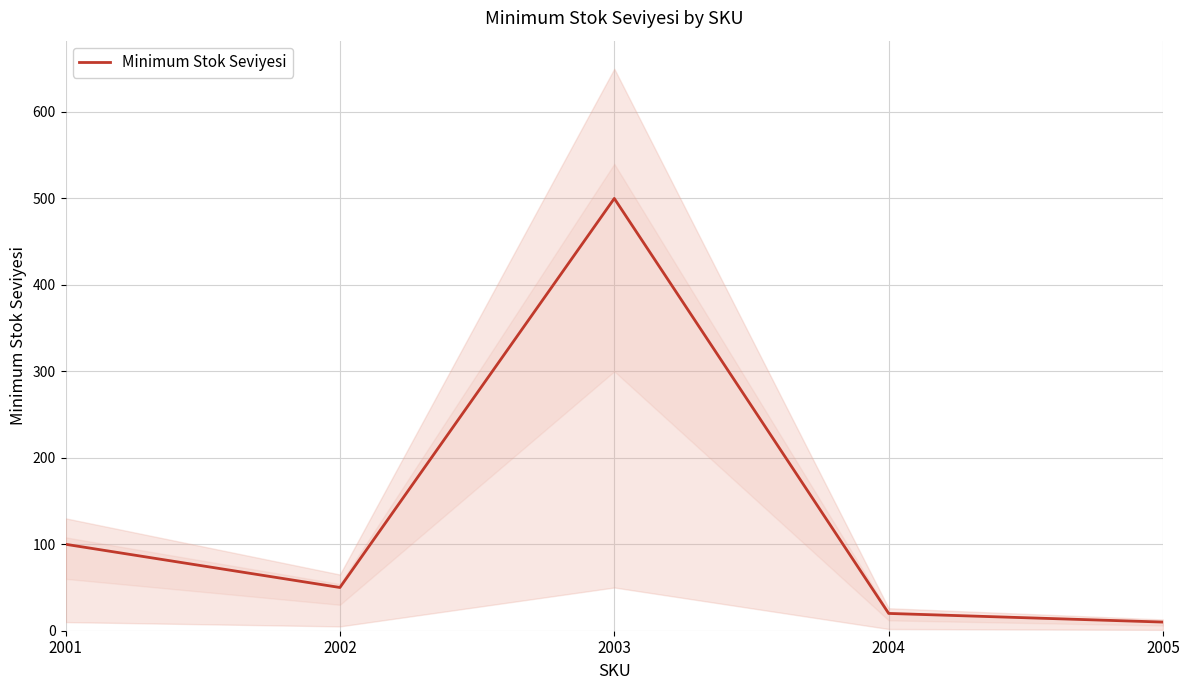

What is the value of the 4th point from the left?

20